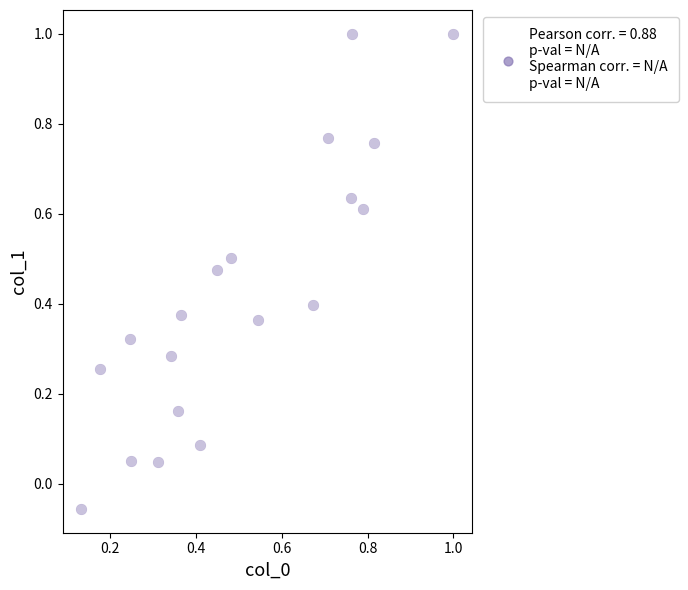

What is the range of X values (max minus min)?

0.9